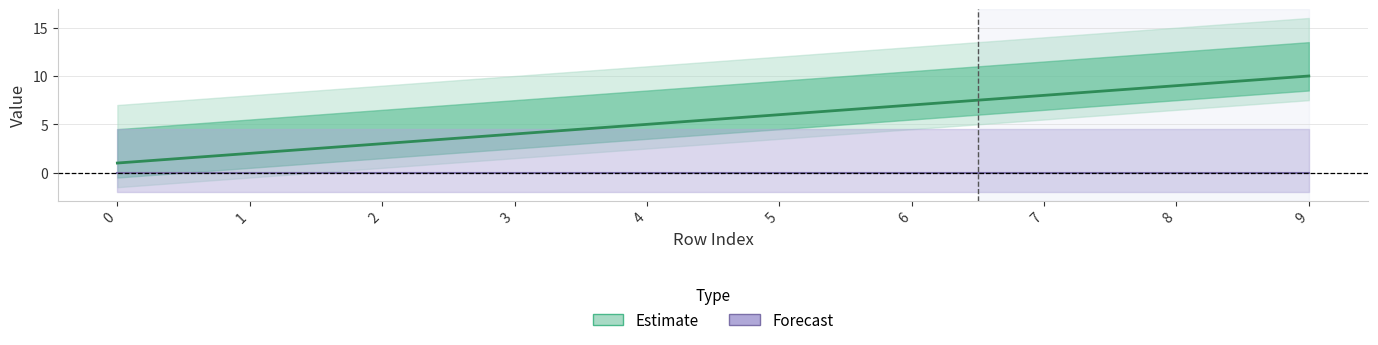

Reading right to left, what are all the values shown in this chart?

10	9	8	7	6	5	4	3	2	1